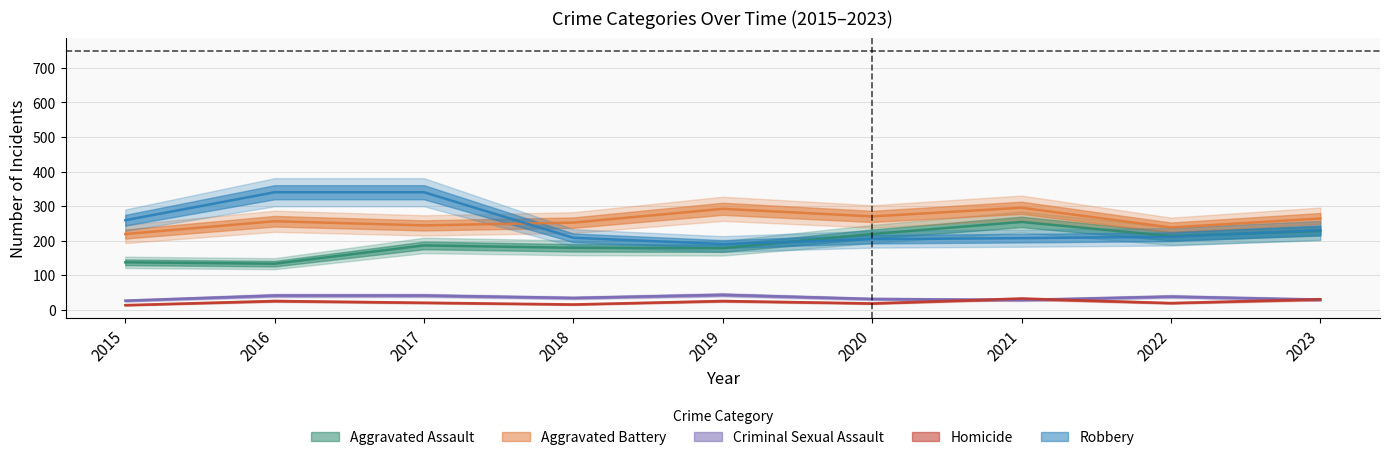

Reading left to right, transcribe all the data shown in this chart.

Aggravated Assault: 2015=137	2016=133	2017=186	2018=179	2019=178	2020=219	2021=254	2022=213	2023=228
Aggravated Battery: 2015=219	2016=256	2017=244	2018=252	2019=292	2020=270	2021=295	2022=238	2023=264
Criminal Sexual Assault: 2015=26	2016=41	2017=41	2018=34	2019=43	2020=31	2021=28	2022=38	2023=29
Homicide: 2015=13	2016=25	2017=20	2018=15	2019=25	2020=18	2021=32	2022=19	2023=30
Robbery: 2015=259	2016=340	2017=340	2018=208	2019=190	2020=204	2021=207	2022=211	2023=230